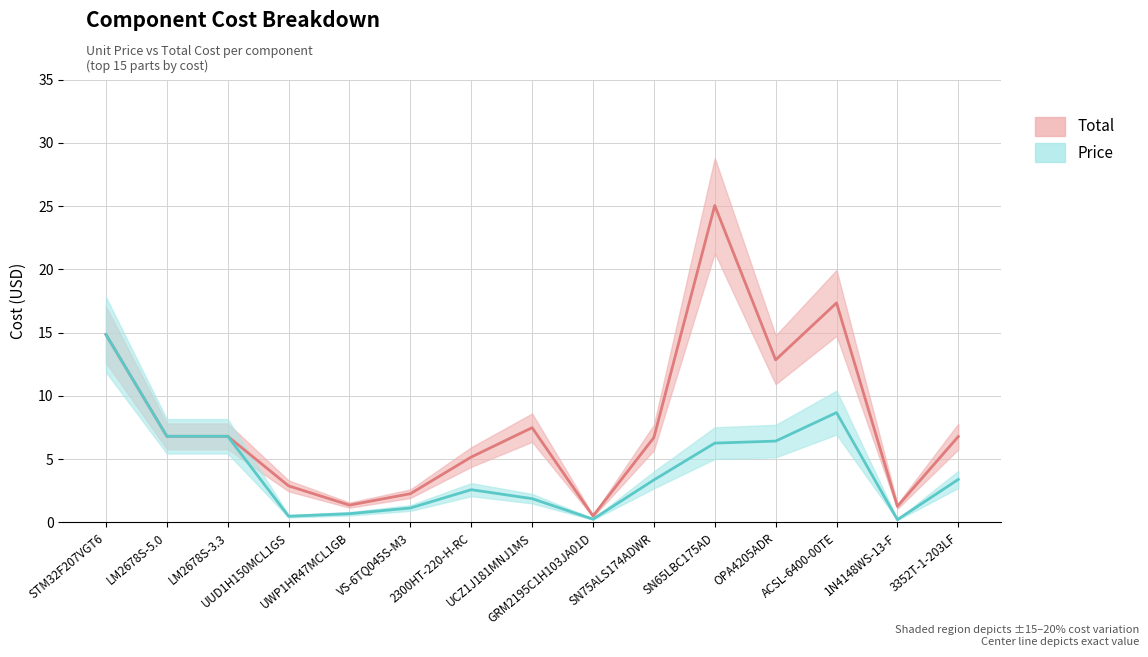

How many distinct data groups are displayed?

2